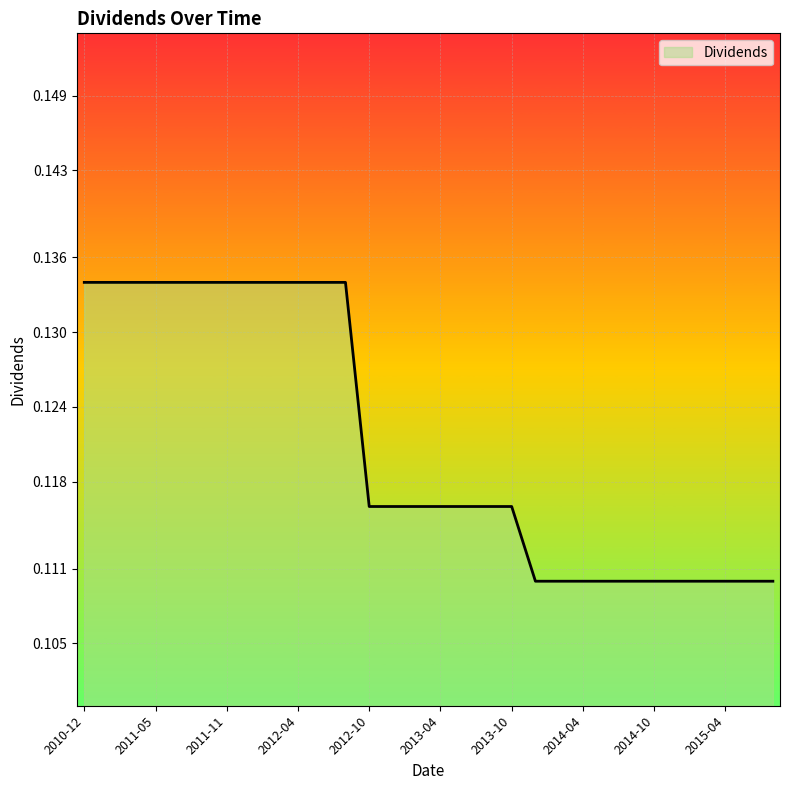

How many values are between 0 and 1?

30